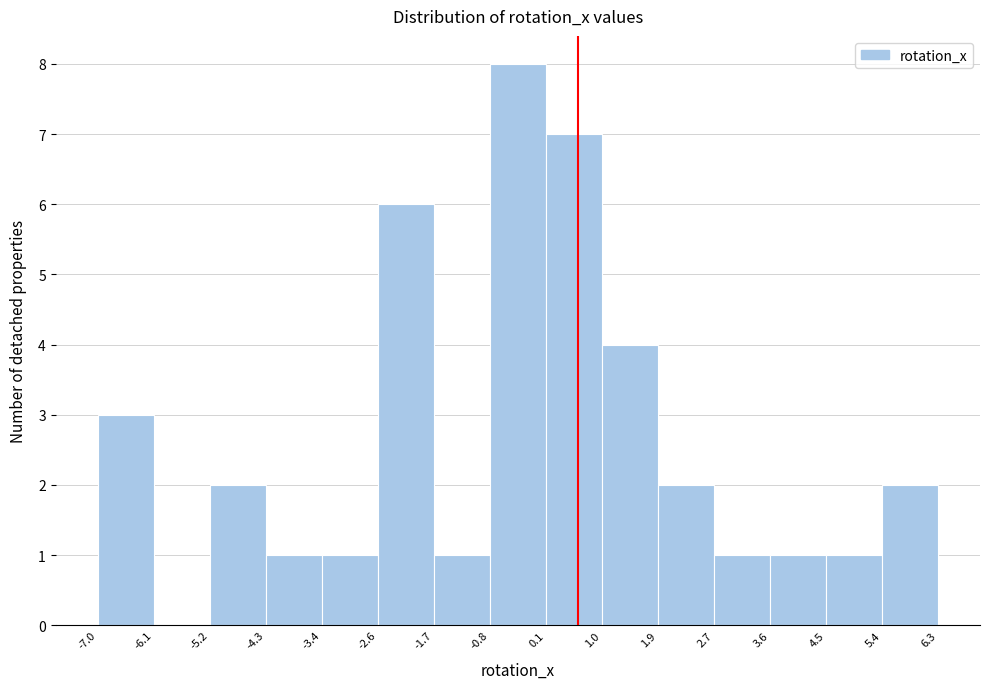

Over which range of the x-axis is the bar tallest?

-0.8 to 0.1